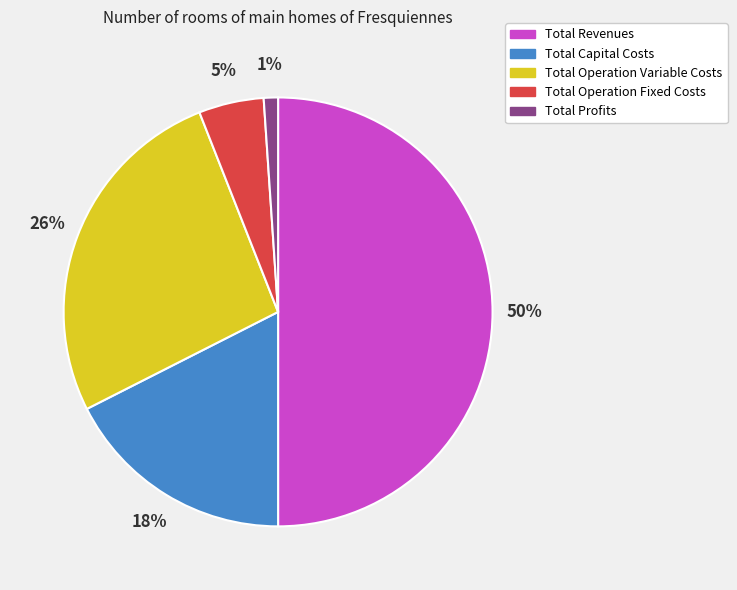

True or false: Total Capital Costs accounts for 12% of the total.

False